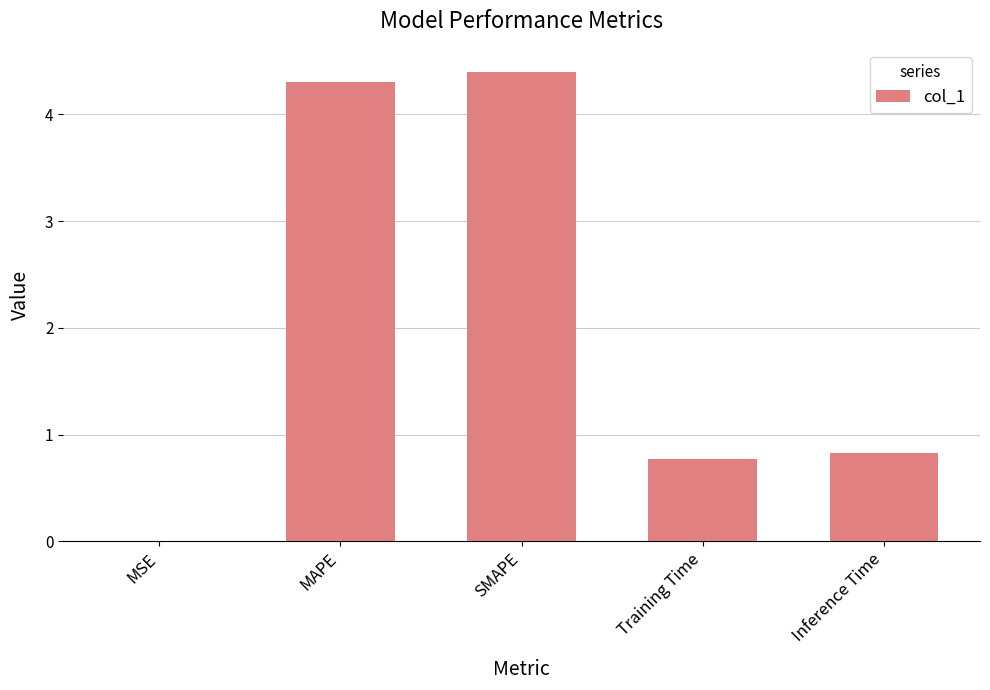

What is the sum of all values?

10.3